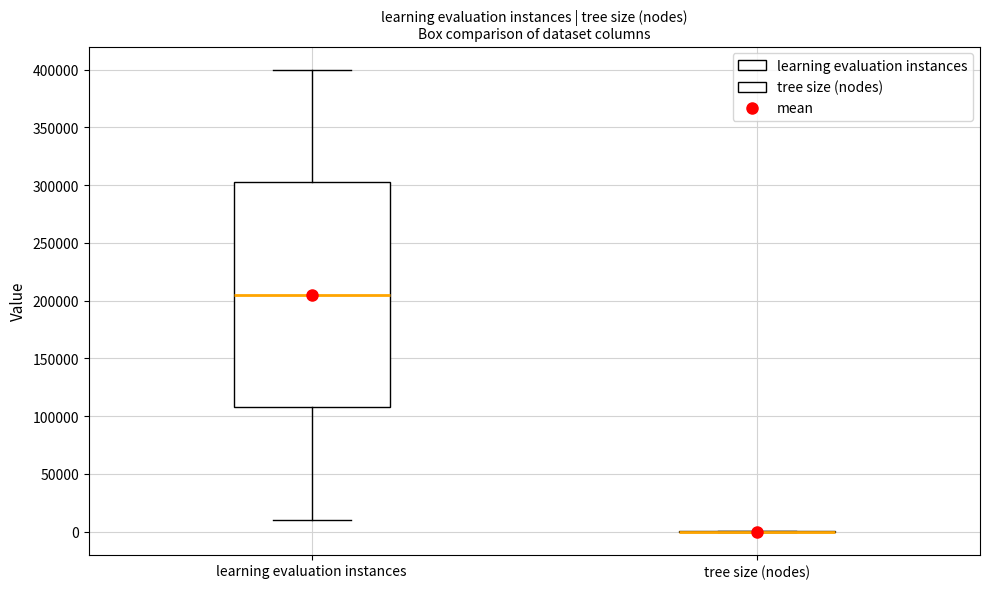

Comparing the boxes themselves (not the whiskers), which one is the tallest?

learning evaluation instances